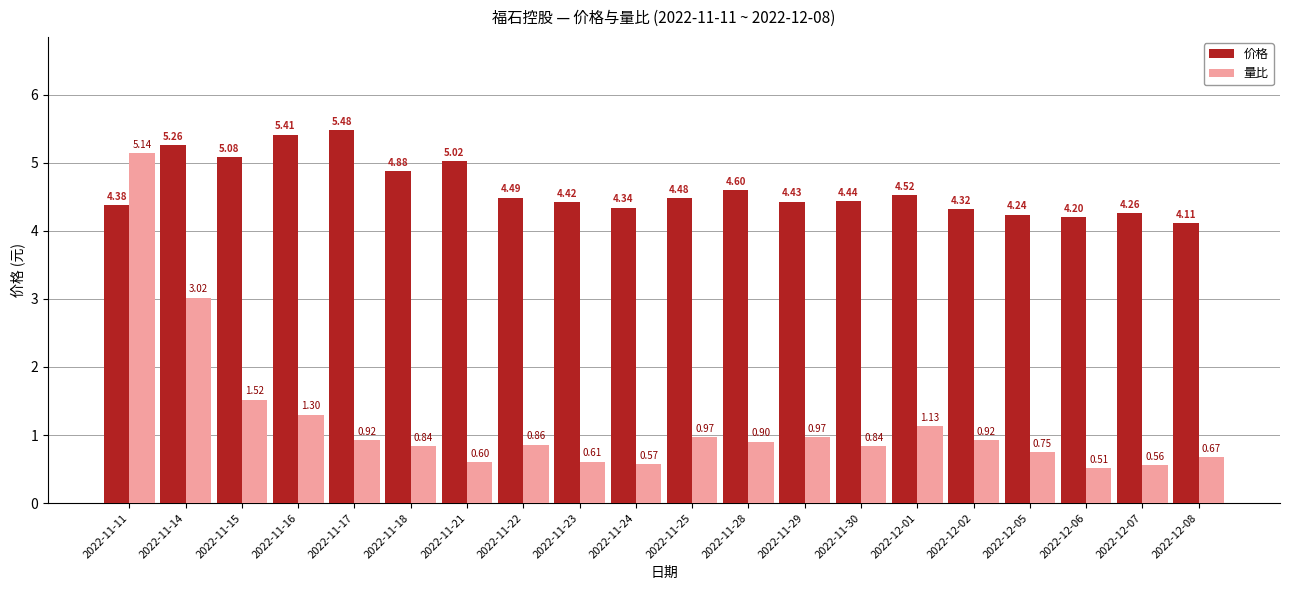

The value of 量比 at 2022-11-11 is 7.2. True or false?

False